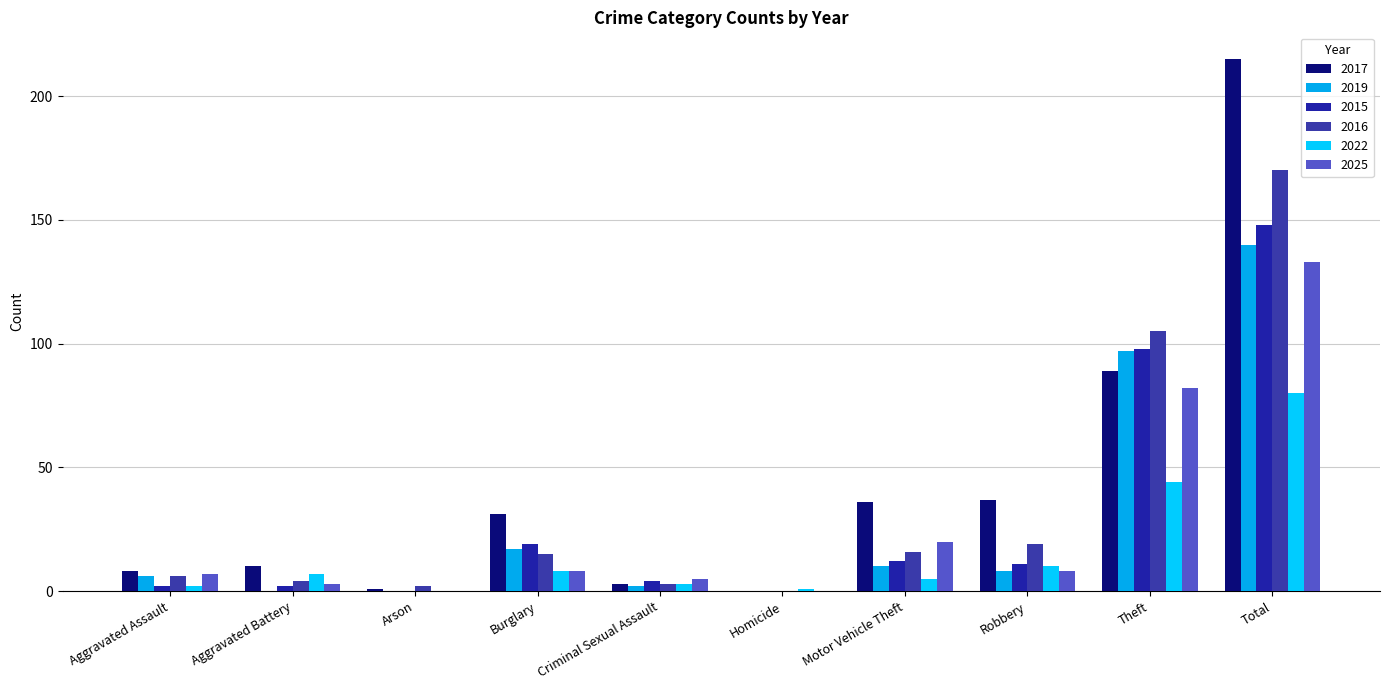

Reading left to right, transcribe all the data shown in this chart.

2017: Aggravated Assault=8	Aggravated Battery=10	Arson=1	Burglary=31	Criminal Sexual Assault=3	Homicide=0	Motor Vehicle Theft=36	Robbery=37	Theft=89	Total=215
2019: Aggravated Assault=6	Aggravated Battery=0	Arson=0	Burglary=17	Criminal Sexual Assault=2	Homicide=0	Motor Vehicle Theft=10	Robbery=8	Theft=97	Total=140
2015: Aggravated Assault=2	Aggravated Battery=2	Arson=0	Burglary=19	Criminal Sexual Assault=4	Homicide=0	Motor Vehicle Theft=12	Robbery=11	Theft=98	Total=148
2016: Aggravated Assault=6	Aggravated Battery=4	Arson=2	Burglary=15	Criminal Sexual Assault=3	Homicide=0	Motor Vehicle Theft=16	Robbery=19	Theft=105	Total=170
2022: Aggravated Assault=2	Aggravated Battery=7	Arson=0	Burglary=8	Criminal Sexual Assault=3	Homicide=1	Motor Vehicle Theft=5	Robbery=10	Theft=44	Total=80
2025: Aggravated Assault=7	Aggravated Battery=3	Arson=0	Burglary=8	Criminal Sexual Assault=5	Homicide=0	Motor Vehicle Theft=20	Robbery=8	Theft=82	Total=133